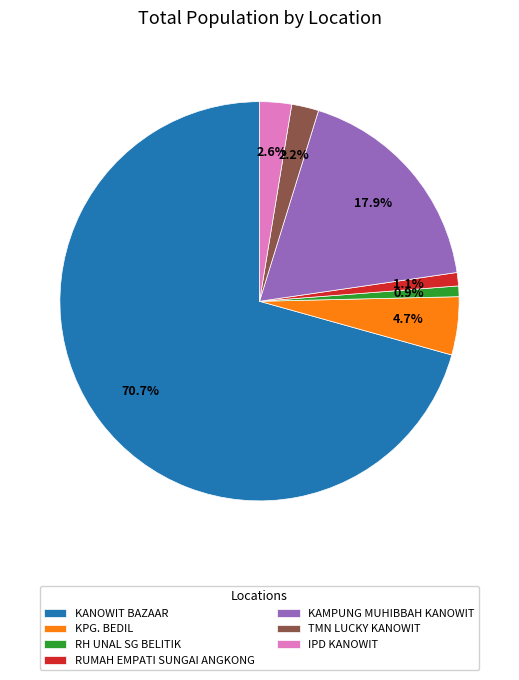

What is the largest slice in the pie chart?

KANOWIT BAZAAR